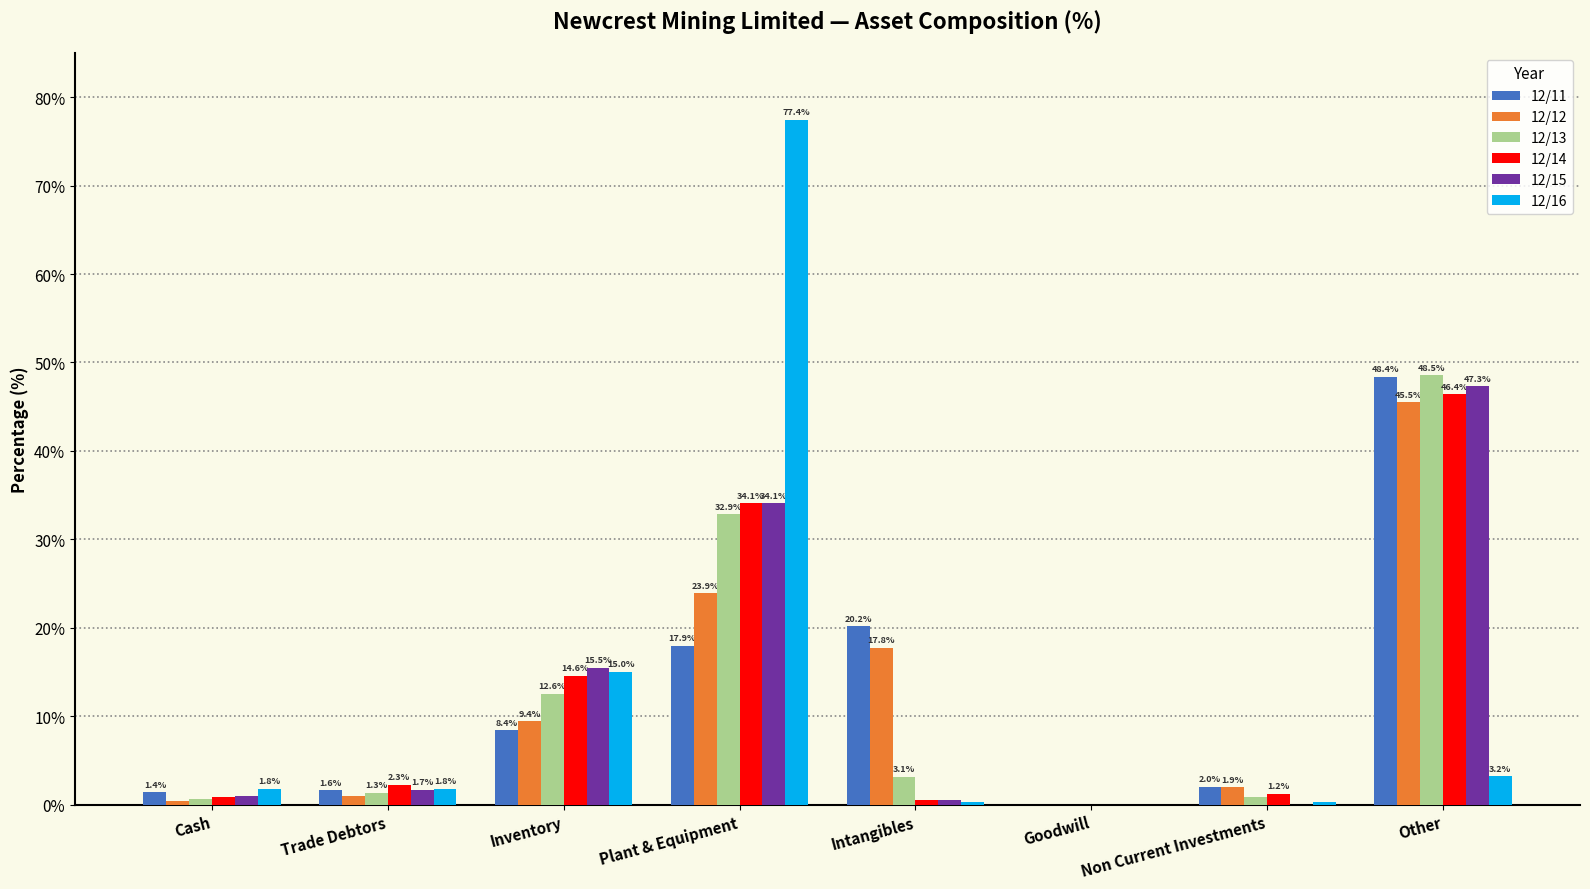

How many positive values does the 12/11 series have?

7